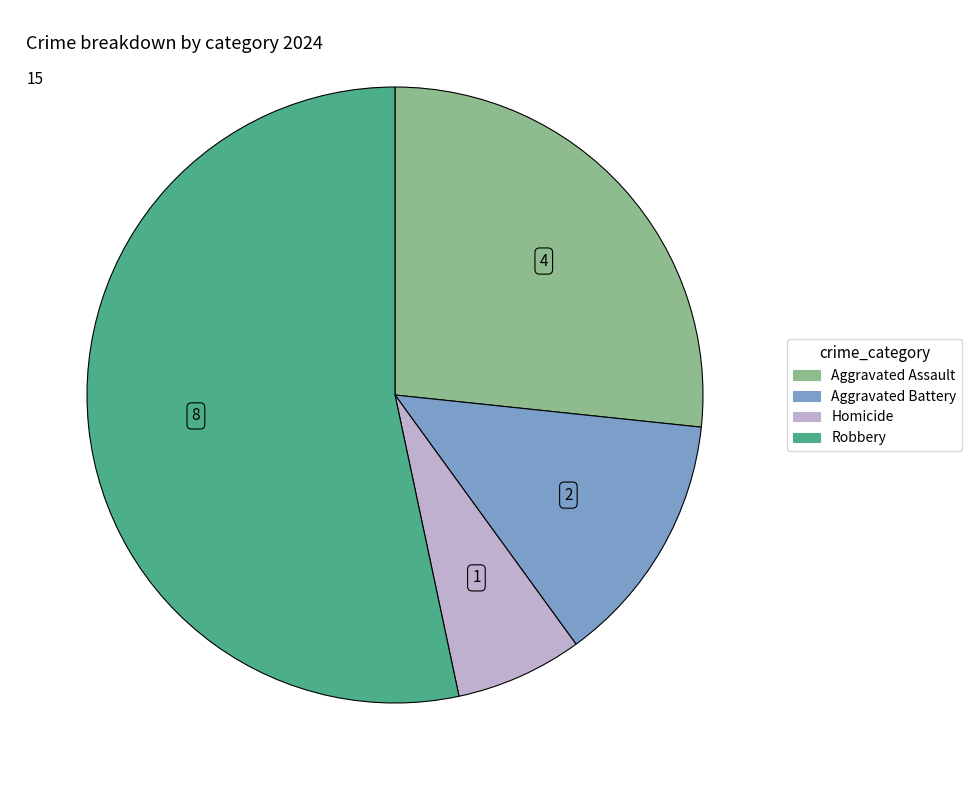

Do Homicide and Aggravated Battery together represent more than half of the pie?

No